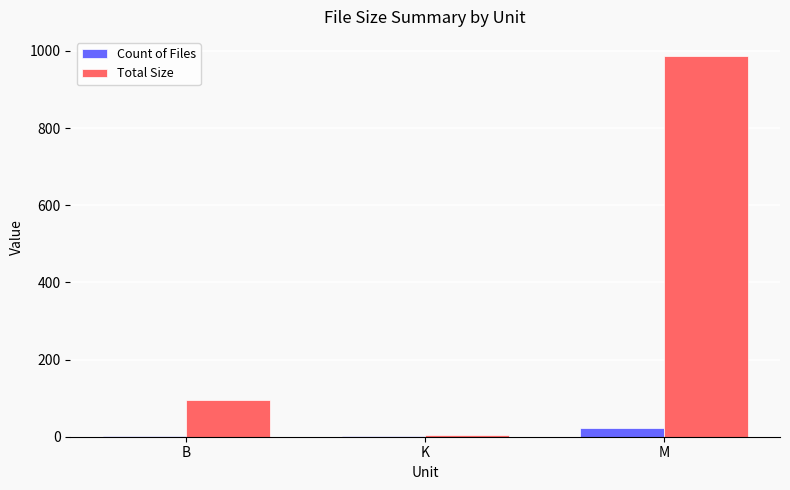

Which series has the largest total across all categories?

Total Size